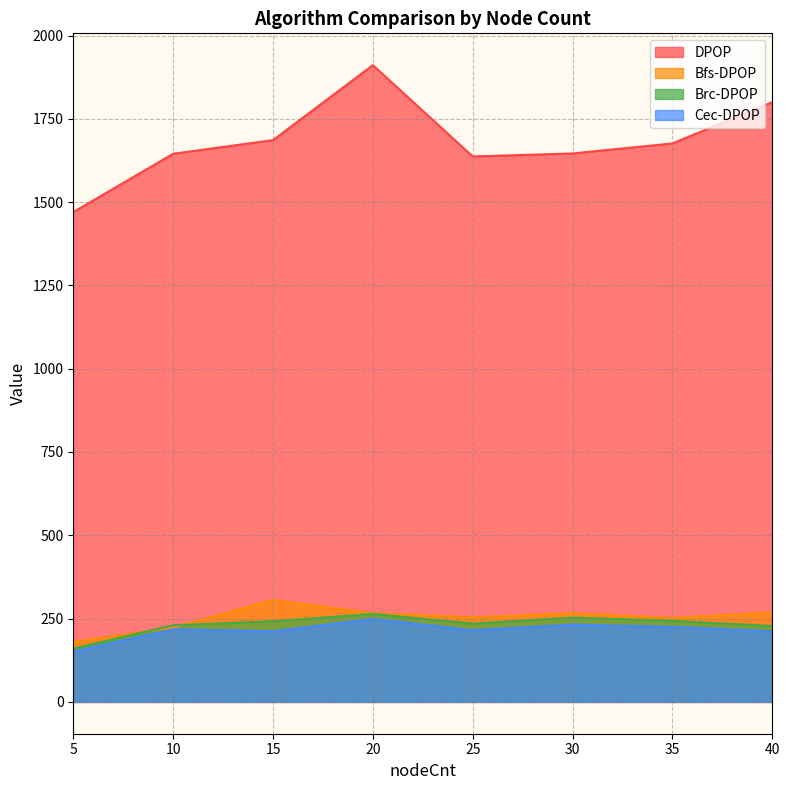

Count the number of data series in this chart.

4